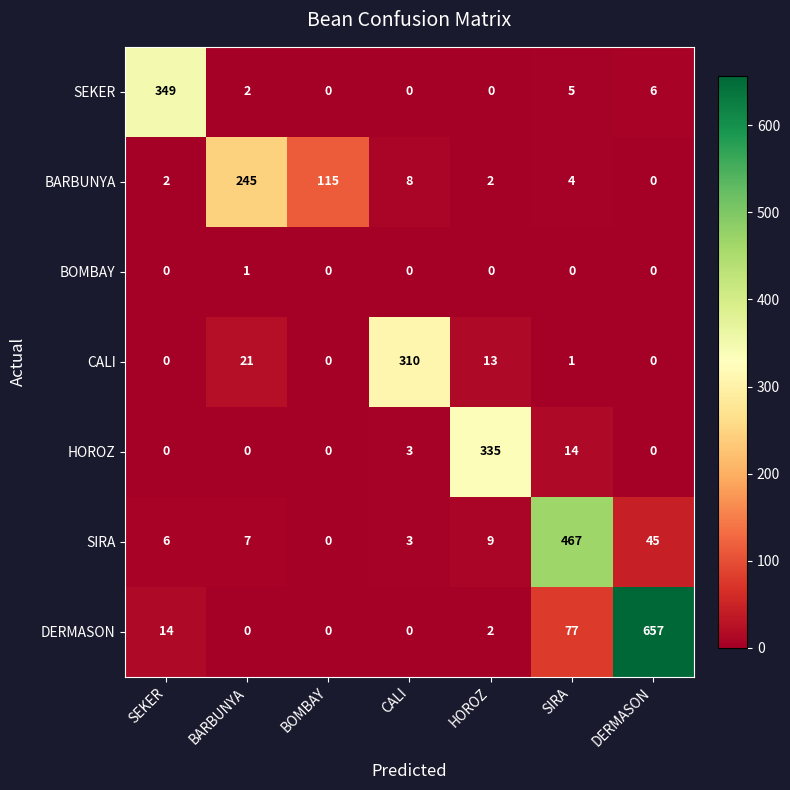

At which category does the chart reach its peak across all series?

DERMASON